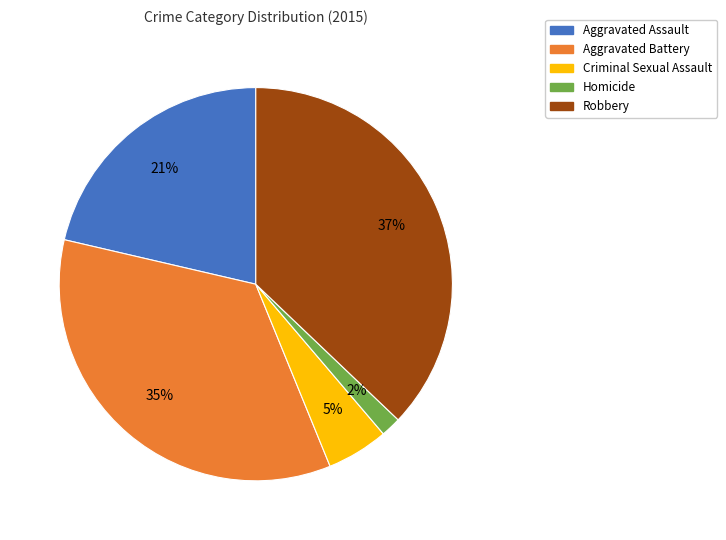

The Aggravated Assault slice represents 21% of the pie. True or false?

True